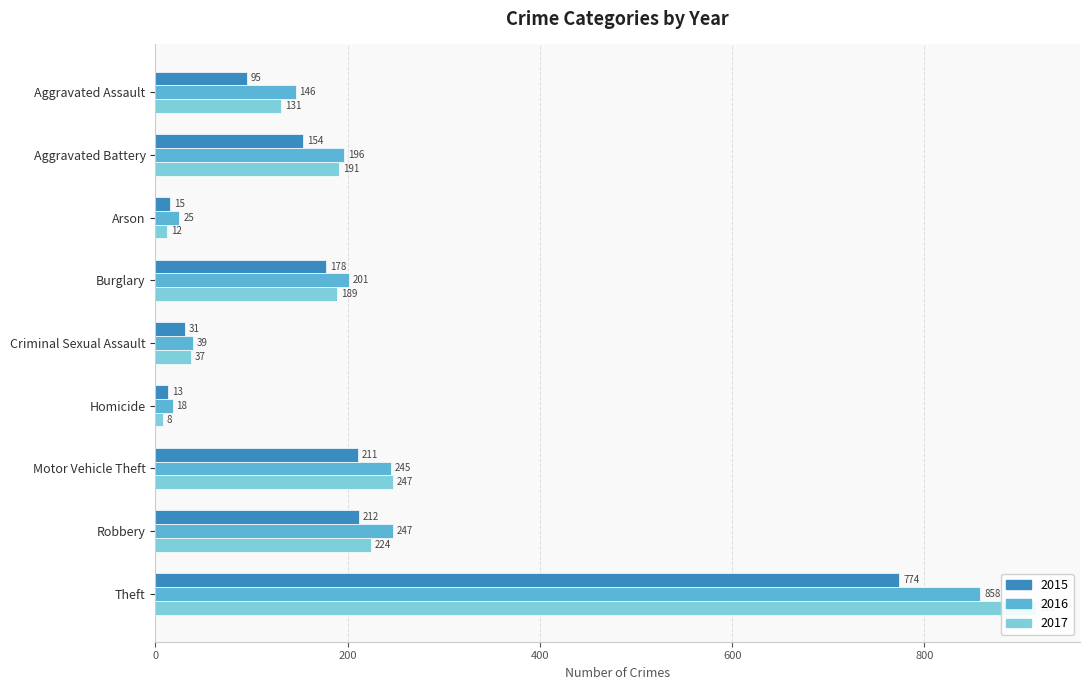

What is the sum of the 2017 values at Theft and Robbery?

1140